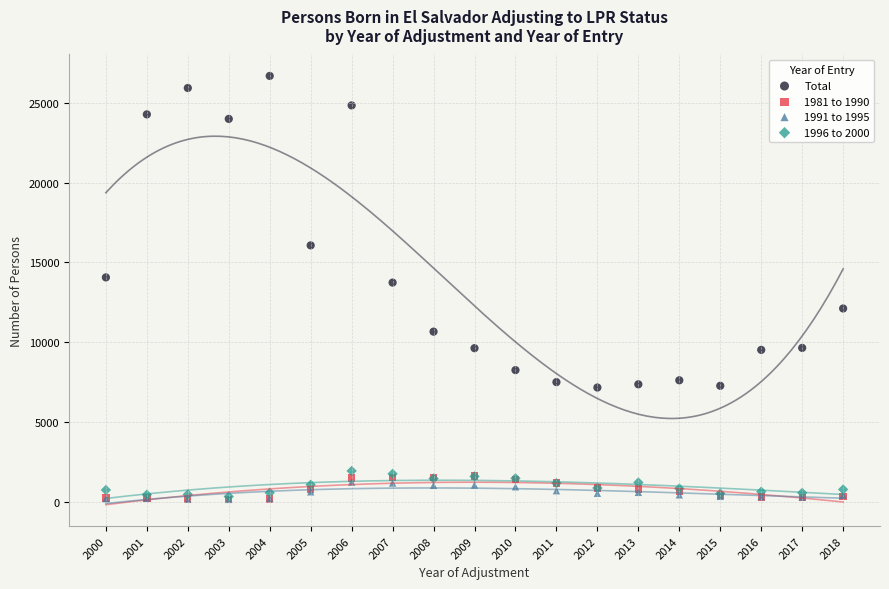

In the Total series, what Y value is closest to 16924?

16069